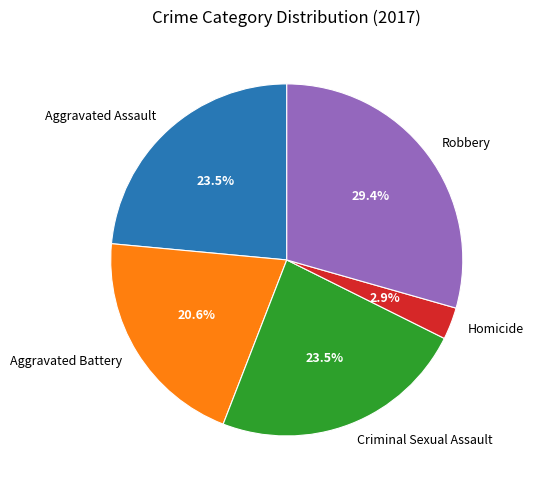

Count the number of slices in the pie.

5